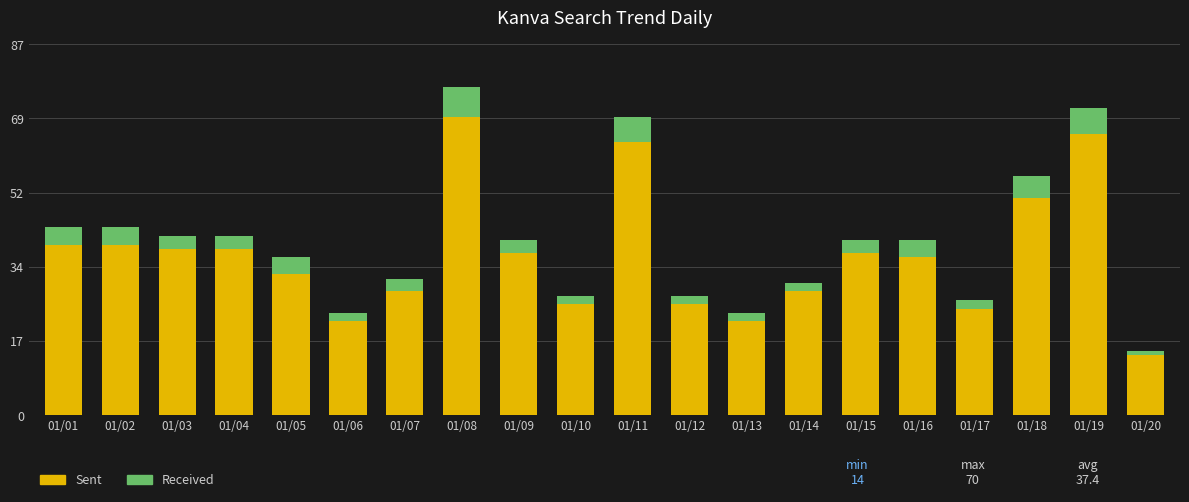

How many bars are there in total?

20